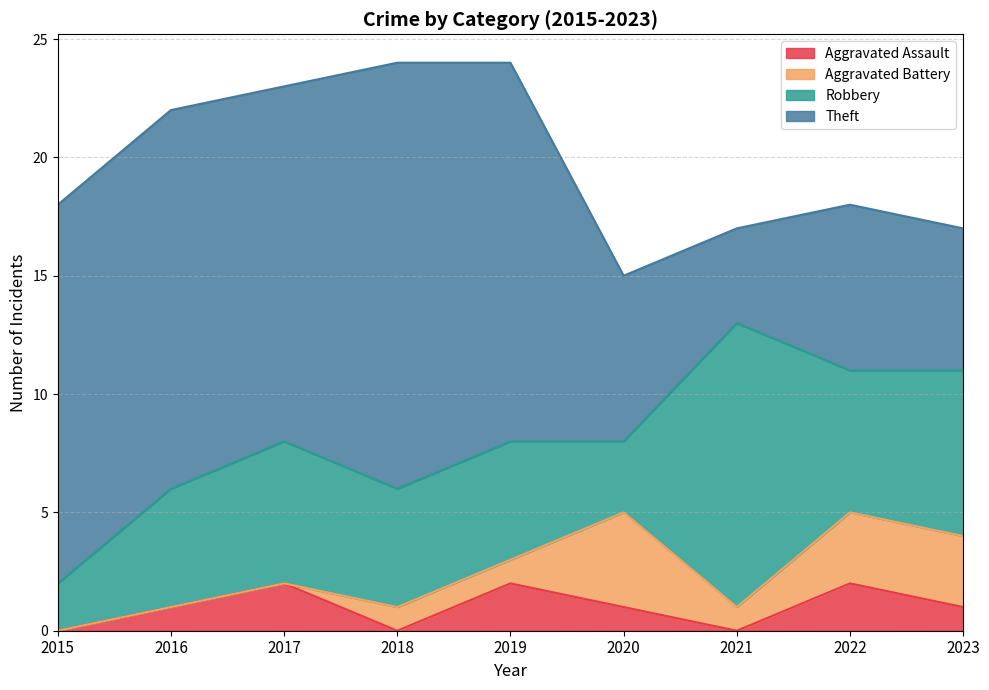

Reading right to left, what are all the values shown in this chart?

Aggravated Assault: 1	2	0	1	2	0	2	1	0
Aggravated Battery: 3	3	1	4	1	1	0	0	0
Robbery: 7	6	12	3	5	5	6	5	2
Theft: 6	7	4	7	16	18	15	16	16